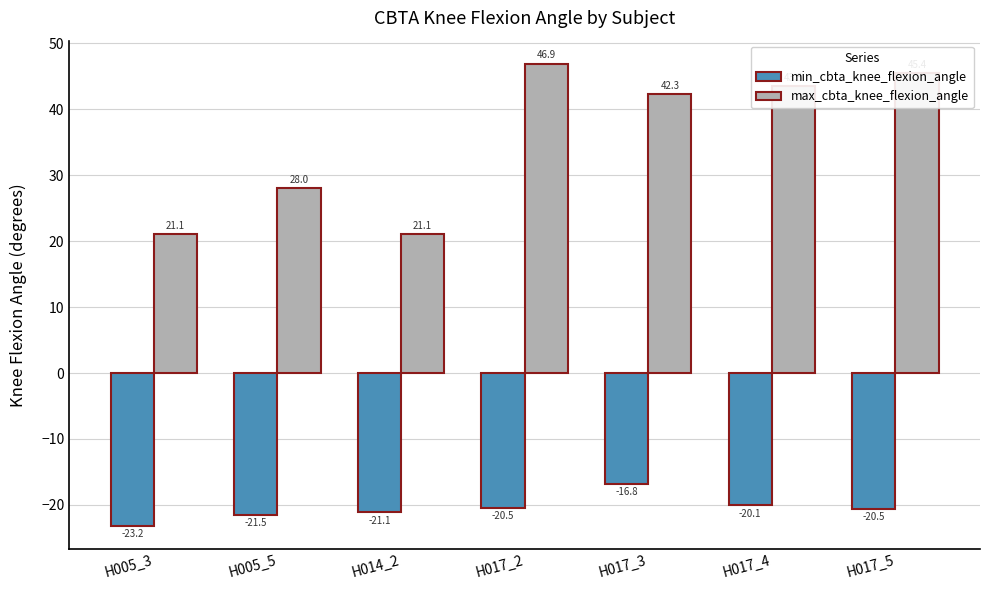

At which label does min_cbta_knee_flexion_angle reach its peak?

H017_3